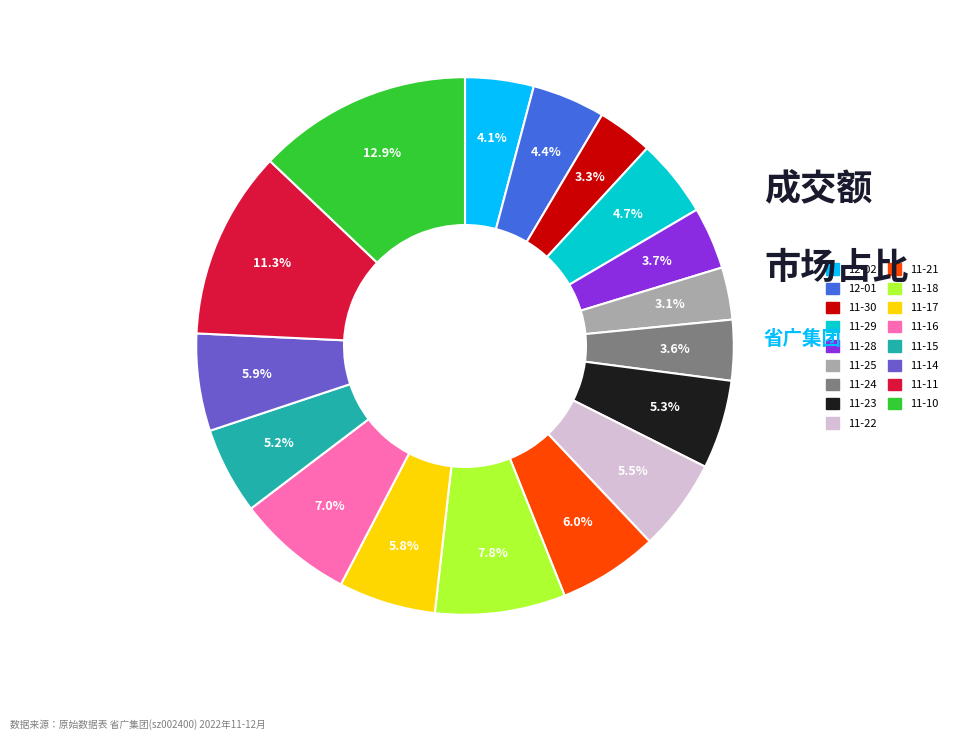

Does any single category account for the majority?

No